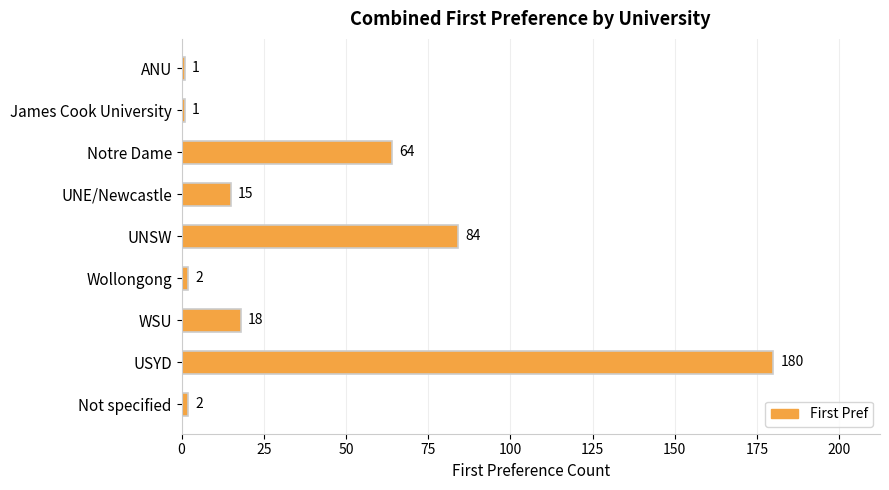

At which label is the value closest to 90?

UNSW